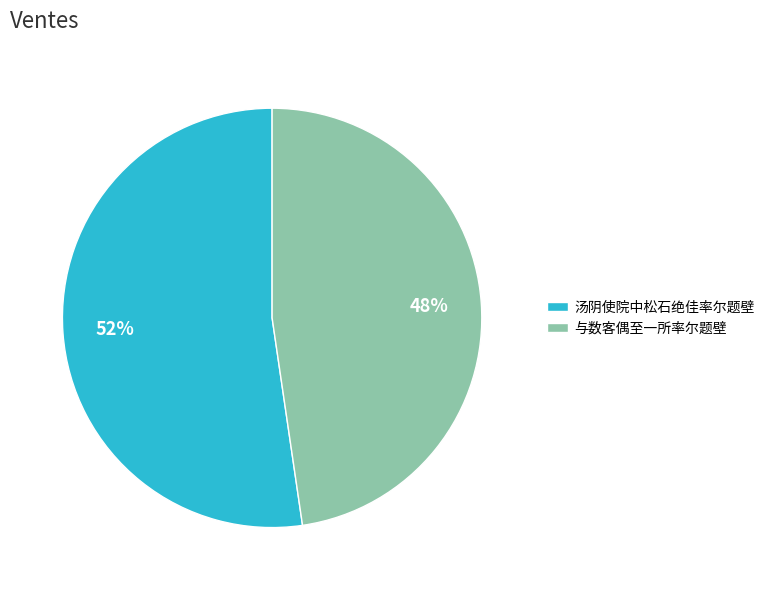

The 与数客偶至一所率尔题壁 slice represents 48% of the pie. True or false?

True